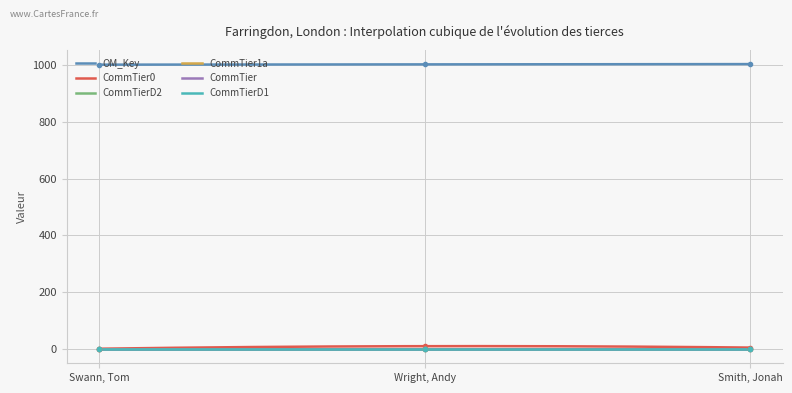

Reading right to left, extract all data points from this chart.

OM_Key: Smith, Jonah=1003	Wright, Andy=1002	Swann, Tom=1001
CommTier0: Smith, Jonah=5	Wright, Andy=10	Swann, Tom=1
CommTierD2: Smith, Jonah=0	Wright, Andy=0	Swann, Tom=0
CommTier1a: Smith, Jonah=0	Wright, Andy=0	Swann, Tom=0
CommTier: Smith, Jonah=0	Wright, Andy=0	Swann, Tom=0
CommTierD1: Smith, Jonah=0	Wright, Andy=0	Swann, Tom=0